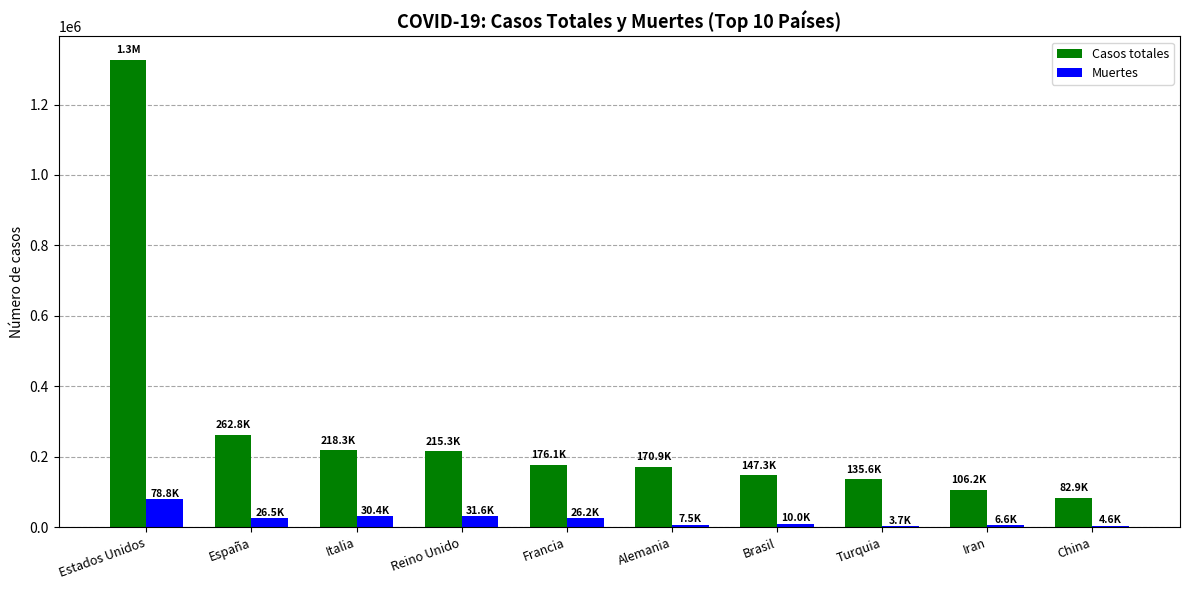

How many series are shown in this chart?

2